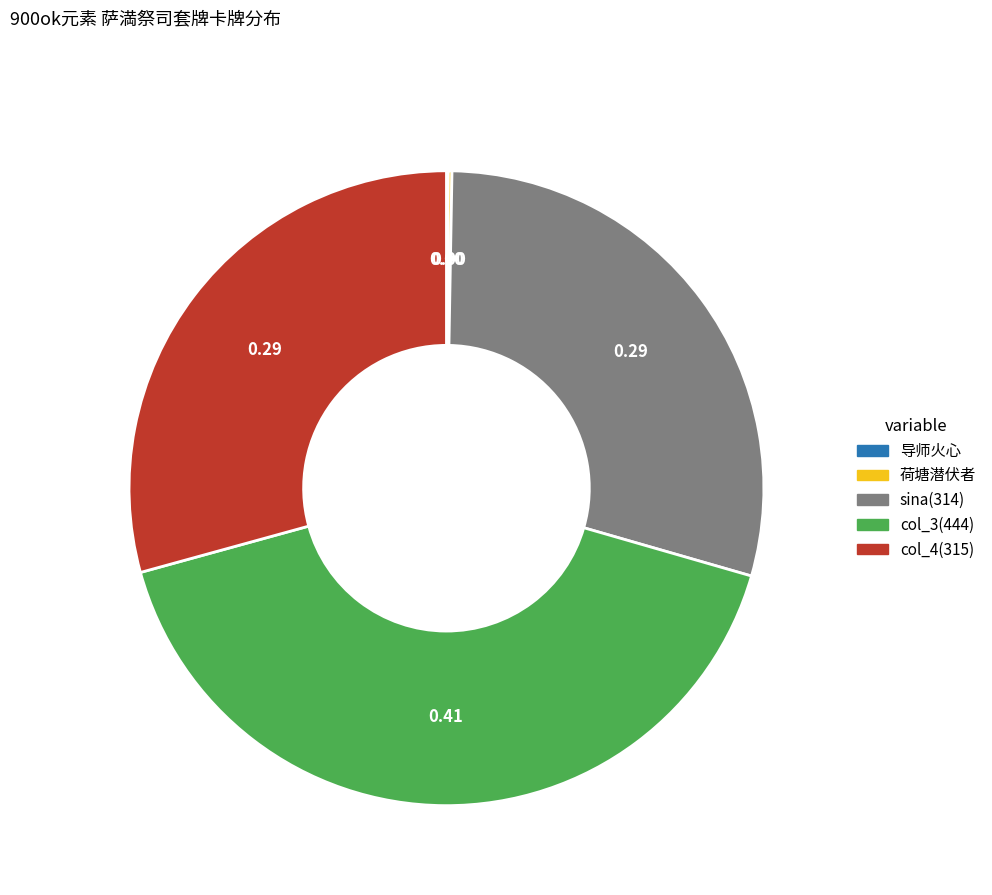

Does any single category account for the majority?

No